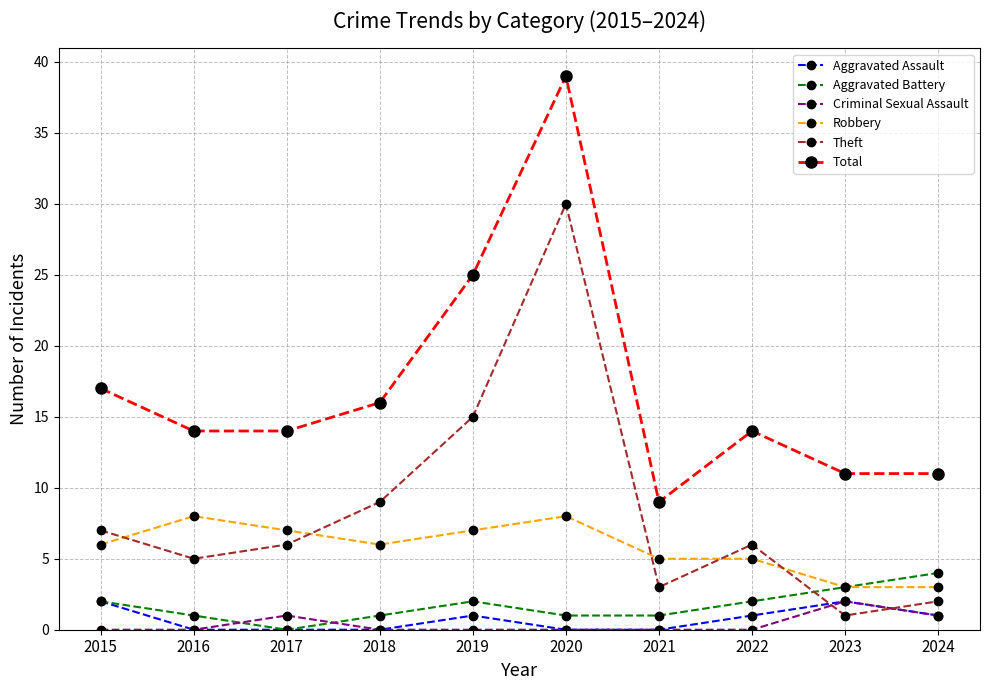

How many lines are shown in the chart?

6